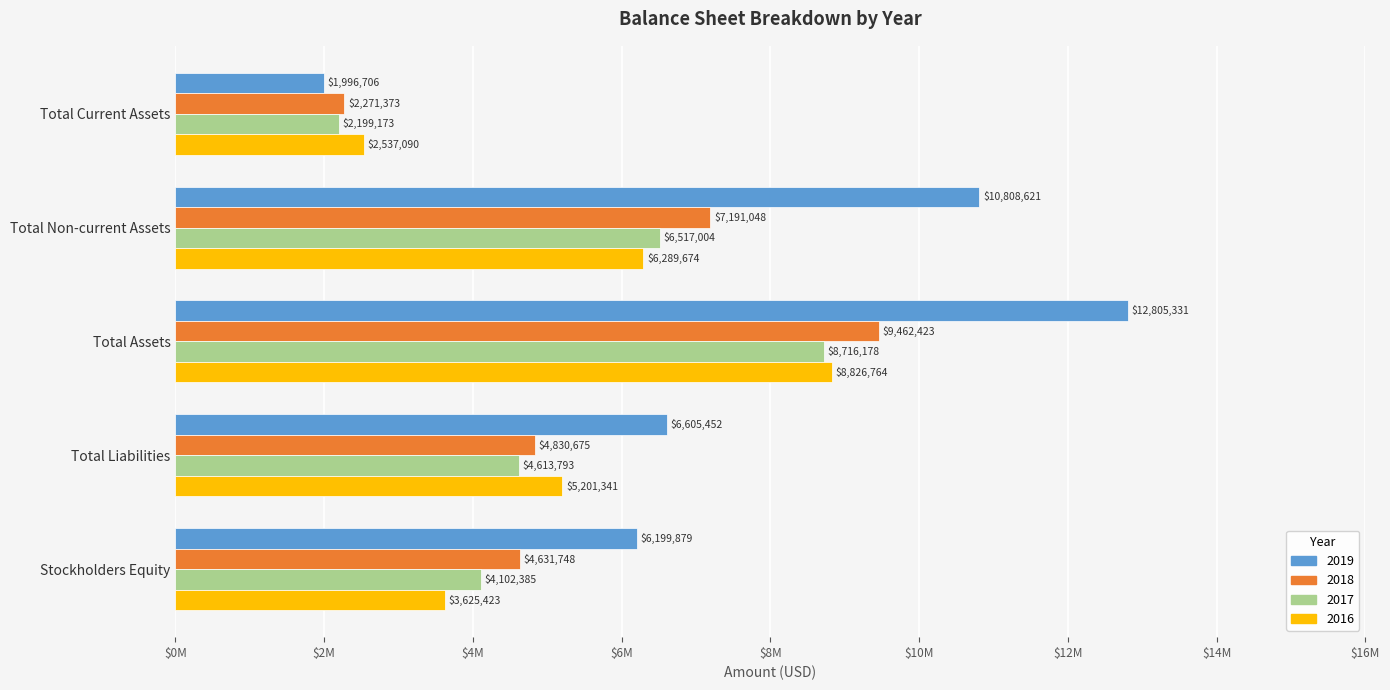

Rank the categories by 2018 value from highest to lowest.

Total Assets, Total Non-current Assets, Total Liabilities, Stockholders Equity, Total Current Assets